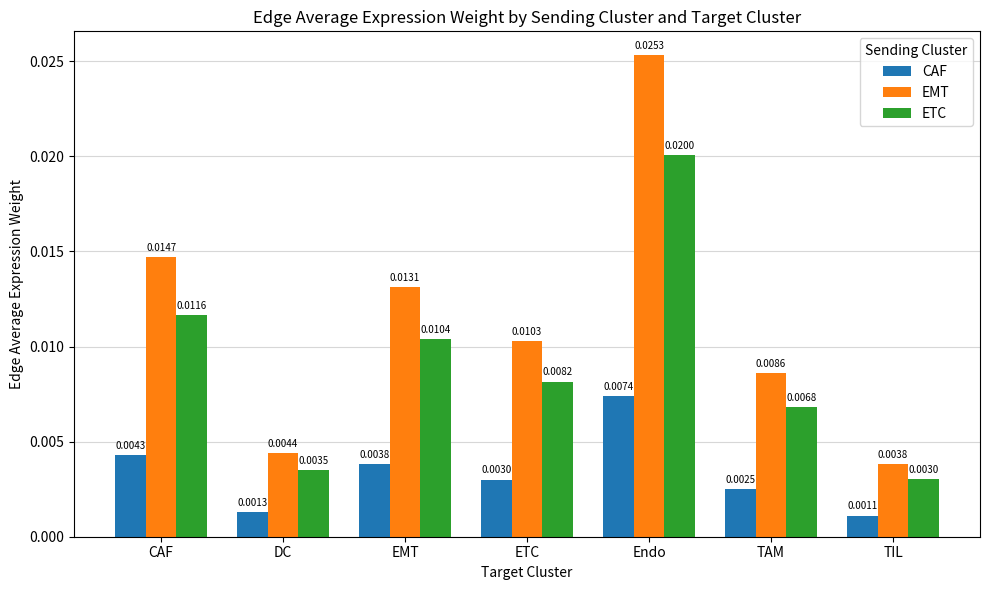

At which category does the chart reach its peak across all series?

Endo